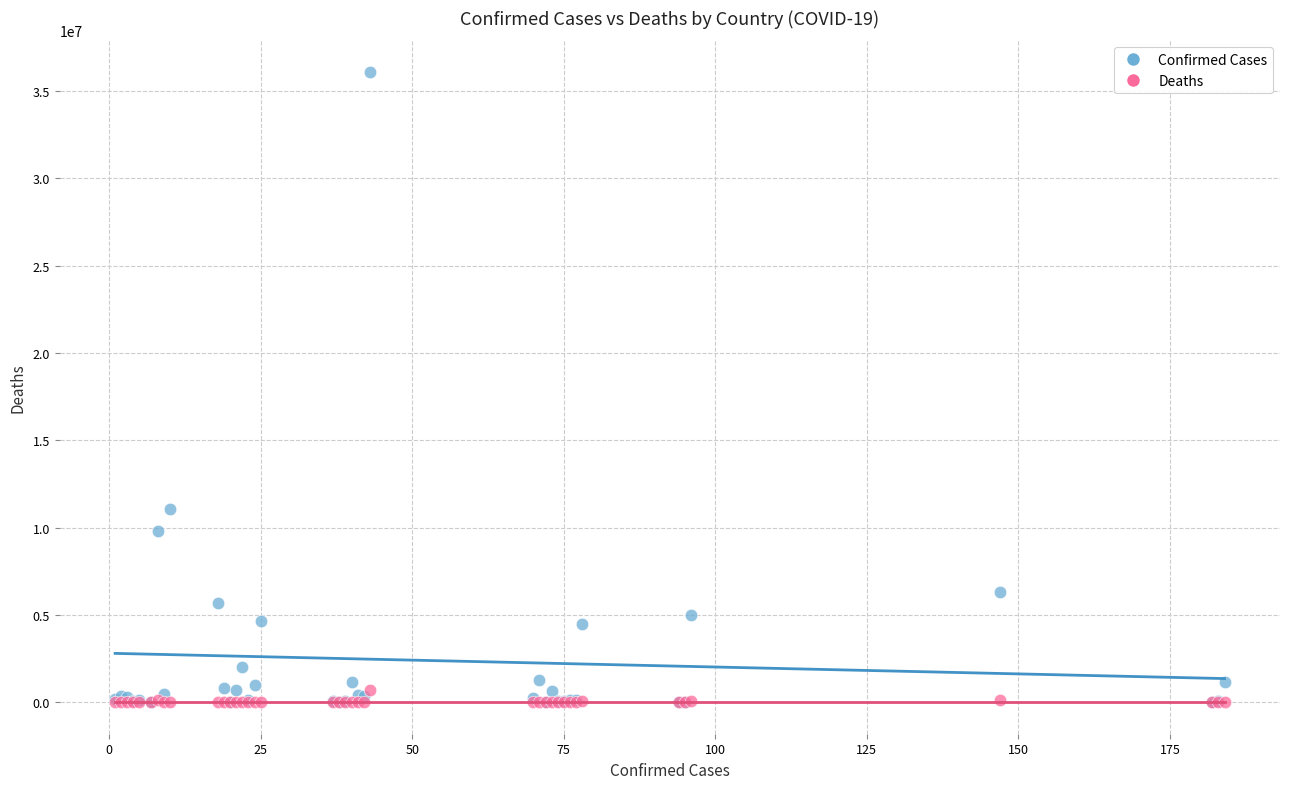

Across all series, what Y value is closest to 18046433?

11074949